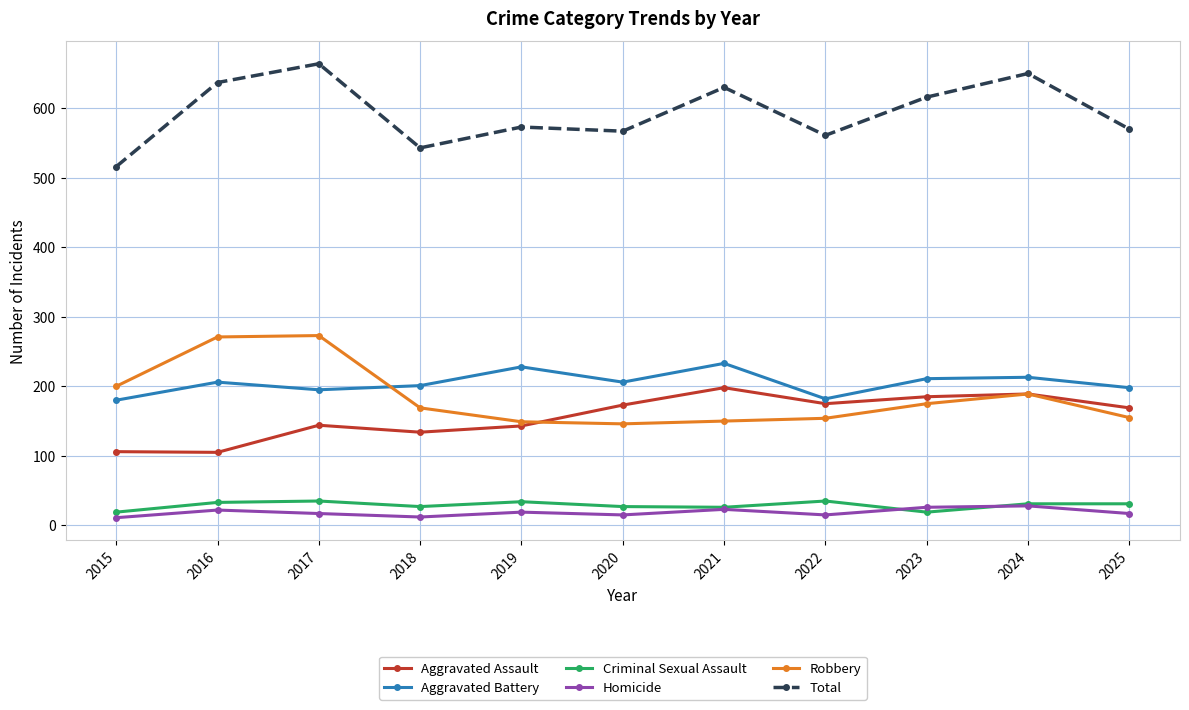

True or false: Criminal Sexual Assault has more than 0 interior local peaks.

True